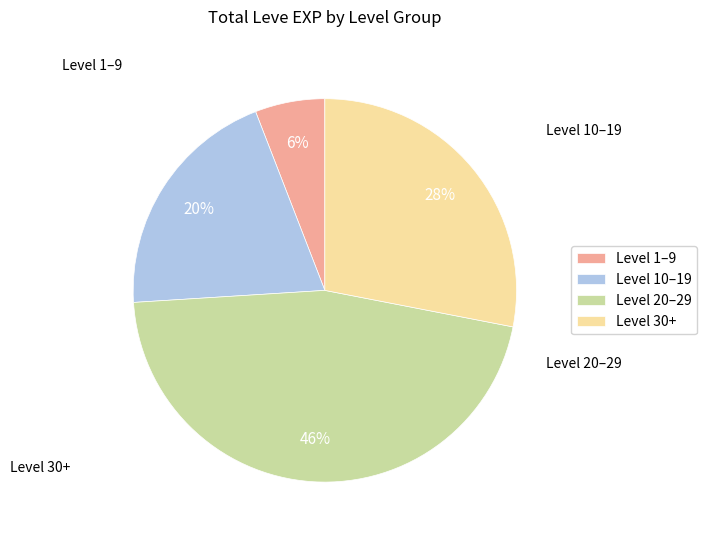

Approximately how many times larger is the value at Level 20–29 compared to Level 30+?

1.6